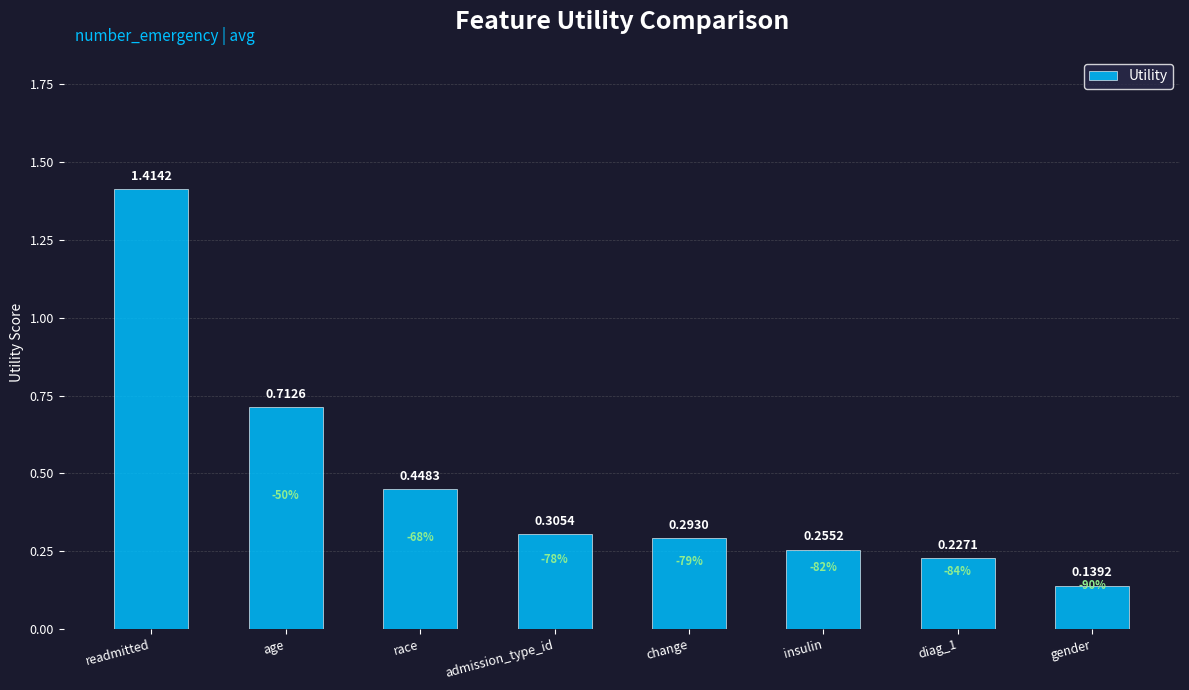

Rank the categories by value from lowest to highest.

gender, diag_1, insulin, change, admission_type_id, race, age, readmitted